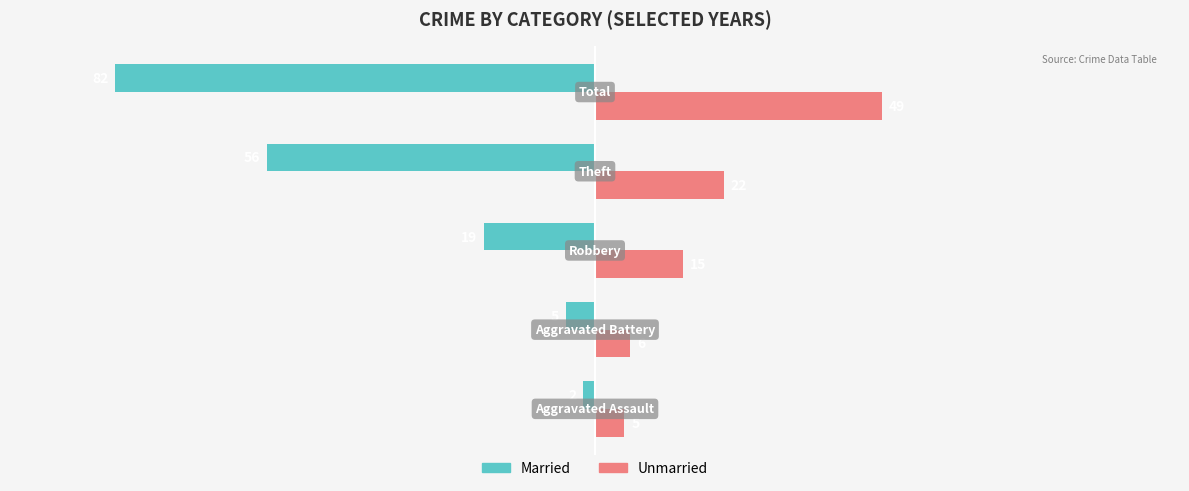

What is the greatest value displayed?

49